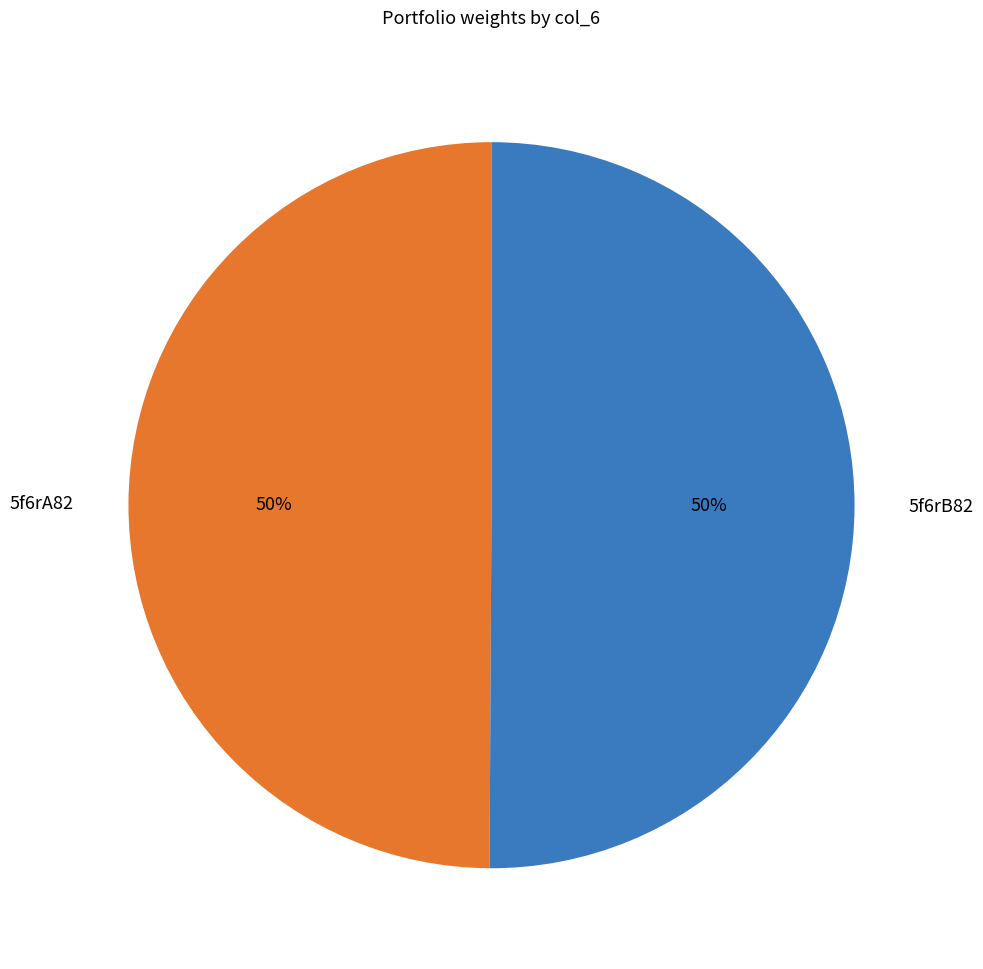

To the nearest percent, what percentage of the pie is 5f6rA82?

50%